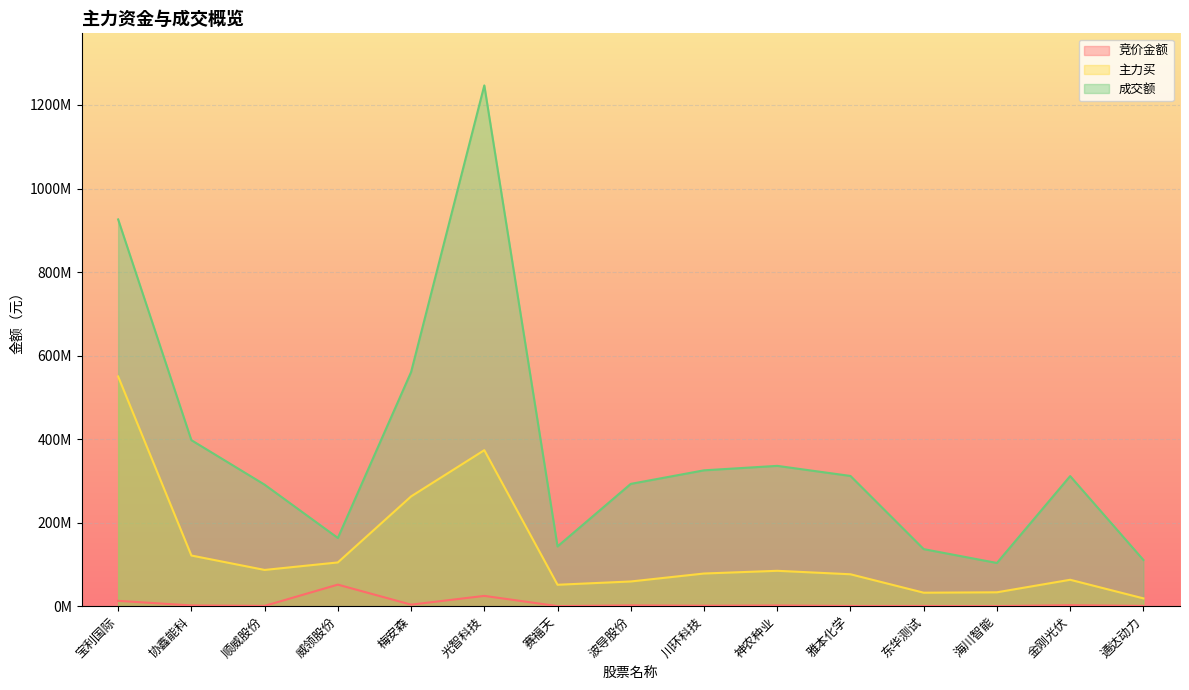

List the labels in order of 竞价金额 value, smallest first.

海川智能, 赛福天, 东华测试, 雅本化学, 通达动力, 顺威股份, 川环科技, 神农种业, 协鑫能科, 波导股份, 金刚光伏, 梅安森, 宝利国际, 光智科技, 威领股份